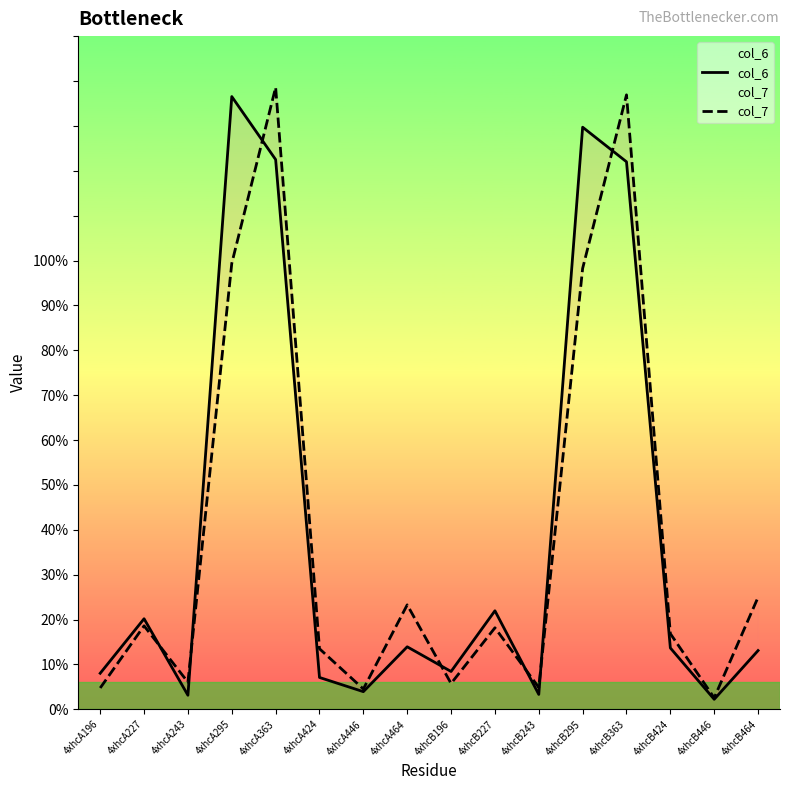

What is the maximum value for col_7?

138.6